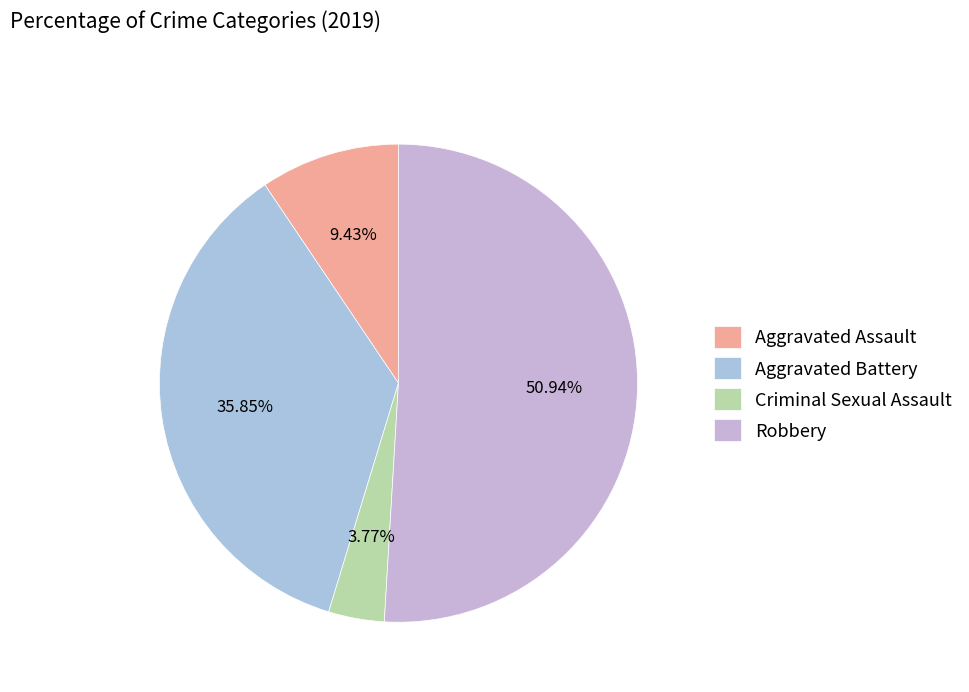

Does Robbery represent more than half of the total?

Yes